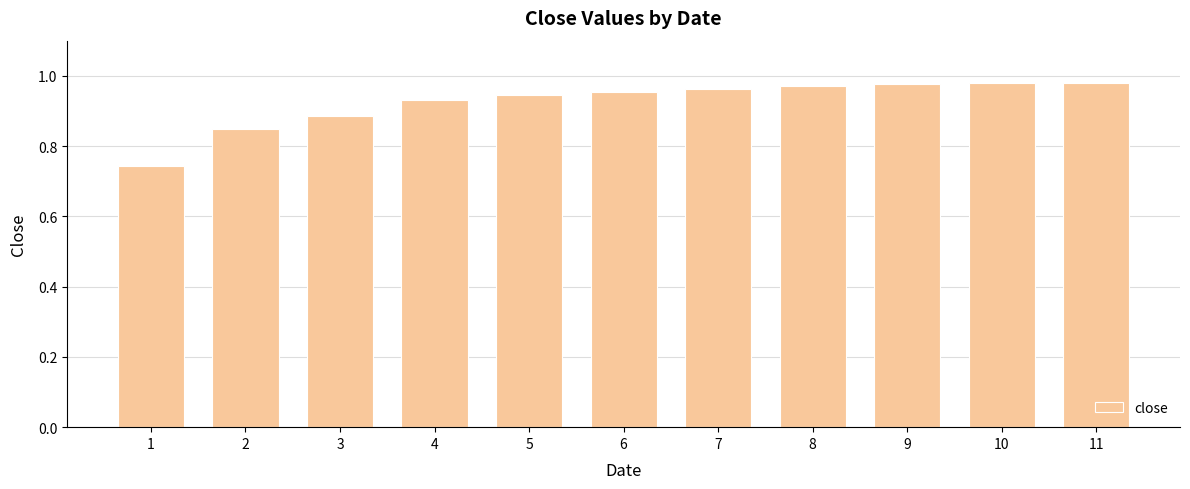

Is it true that the value at 3 is 0.3?

False